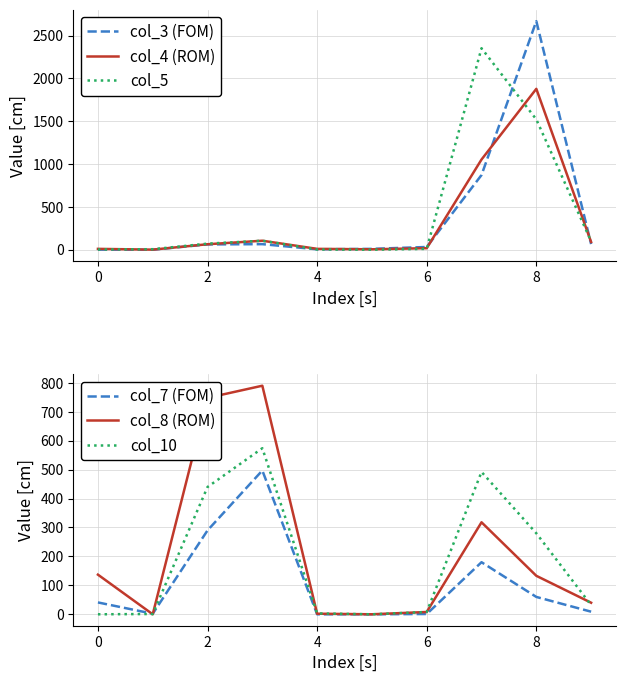

Is it true that col_8 (ROM) equals 133 at 8?

True